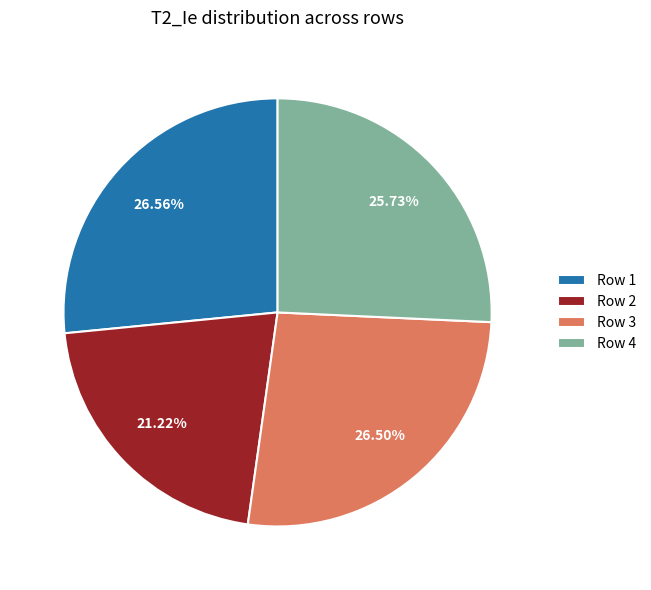

Do Row 3 and Row 4 together represent more than half of the pie?

Yes